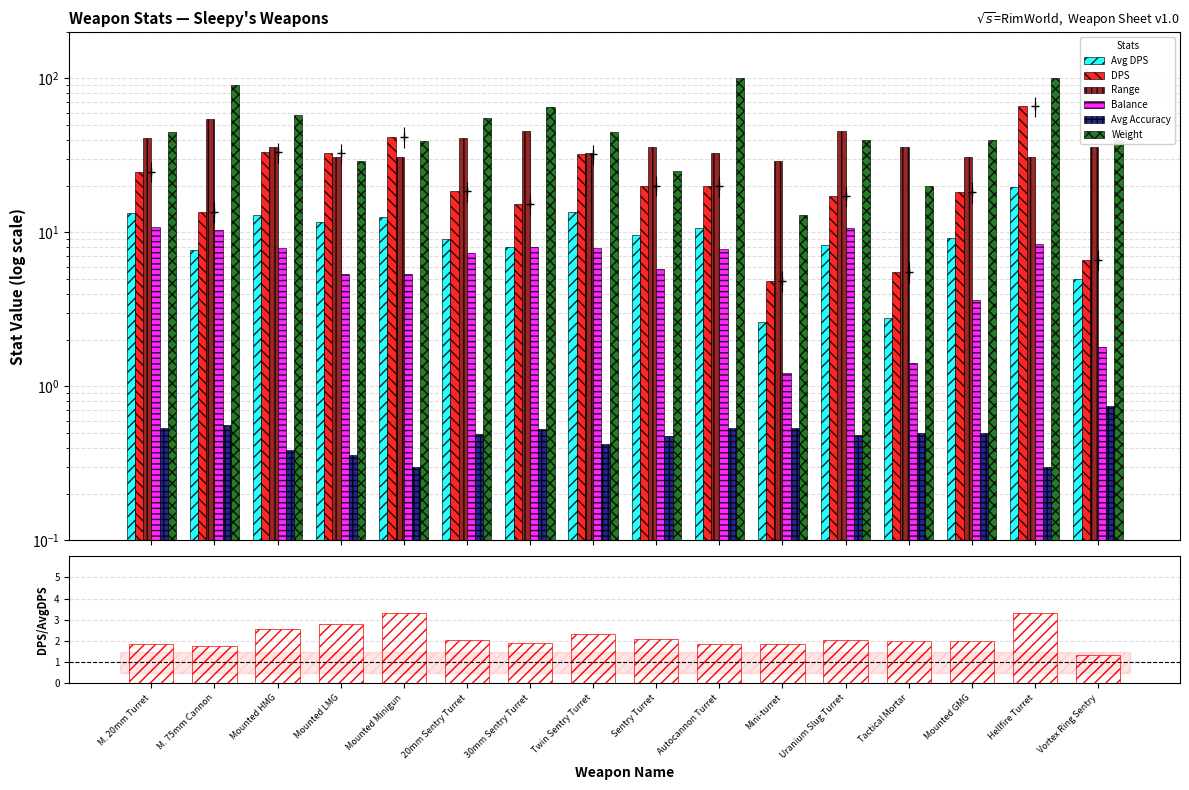

What is the value of the Weight bar at the 7th from the left?

65.0